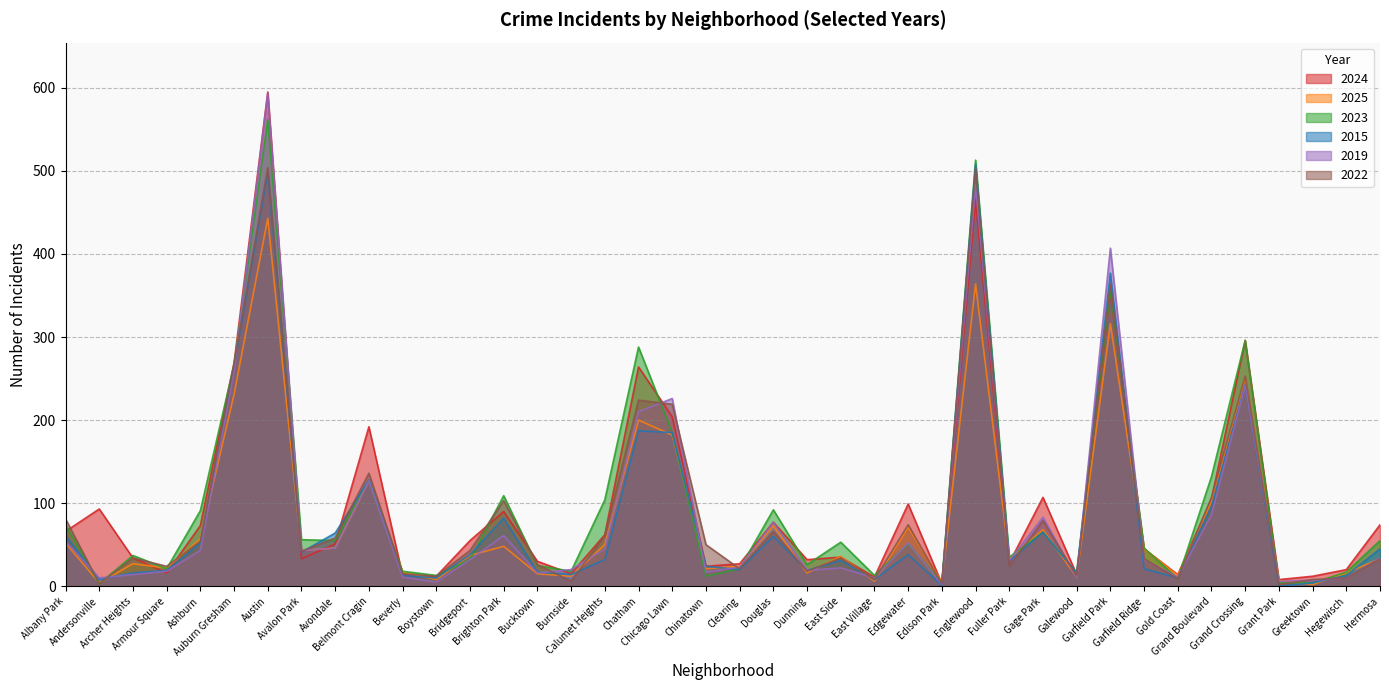

How many times do 2019 and 2023 cross each other?

18